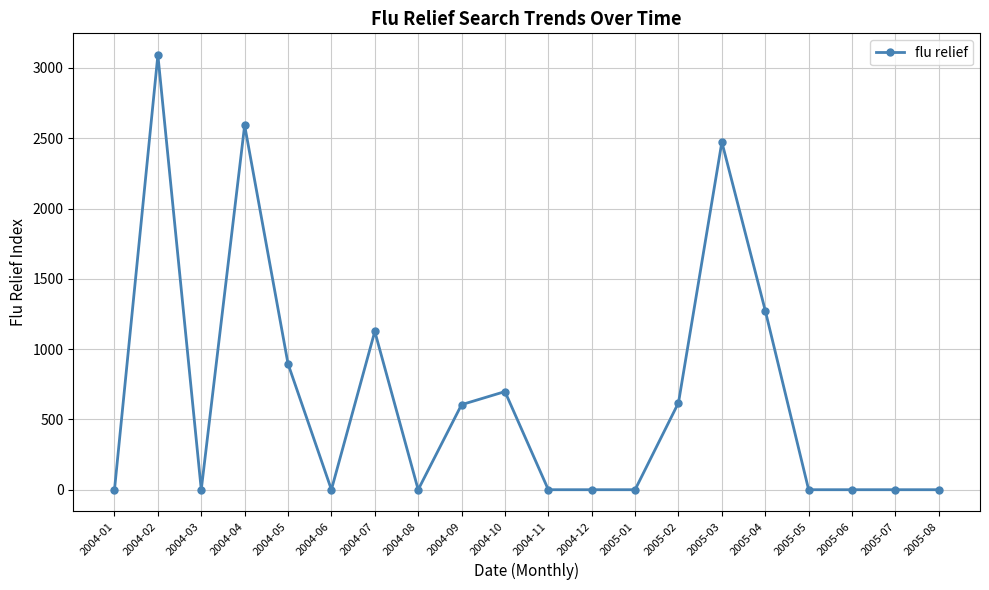

What is the sum of the values at 2005-02 and 2005-04?

1892.8